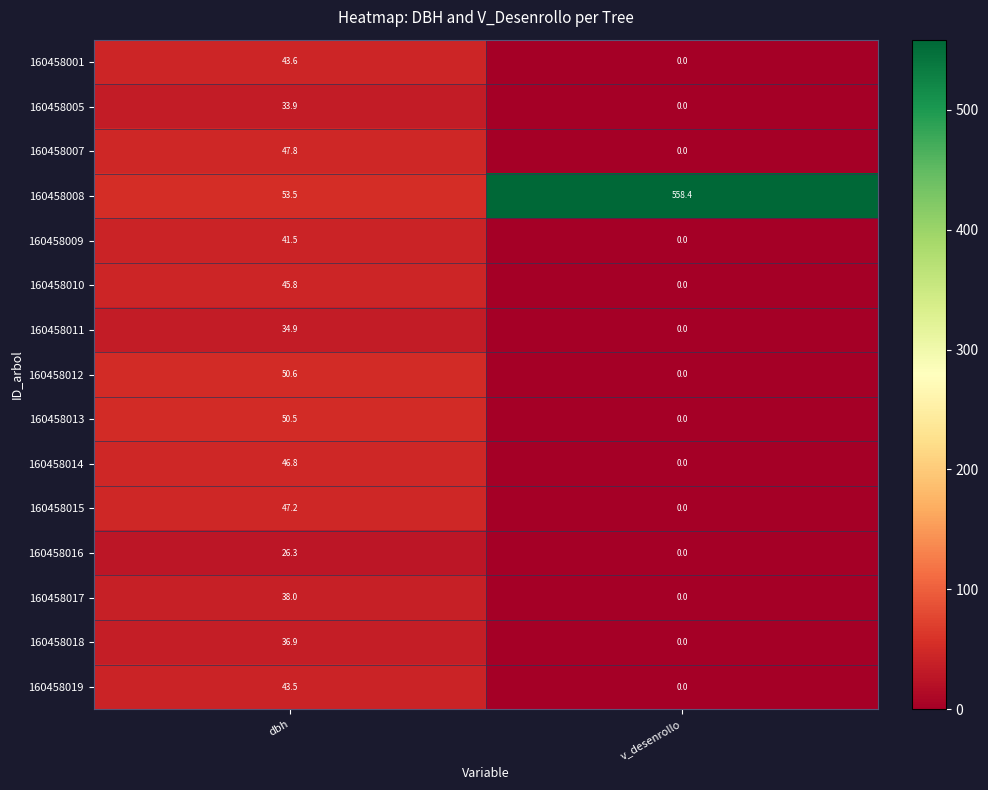

What is the sum of the 160458018 values at dbh and v_desenrollo?

36.9